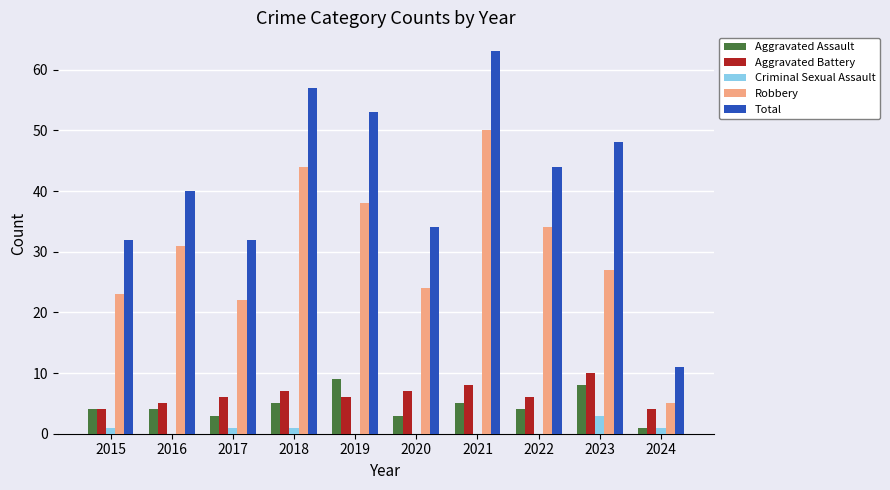

Between 2021 and 2024, which series saw the biggest shift?

Total